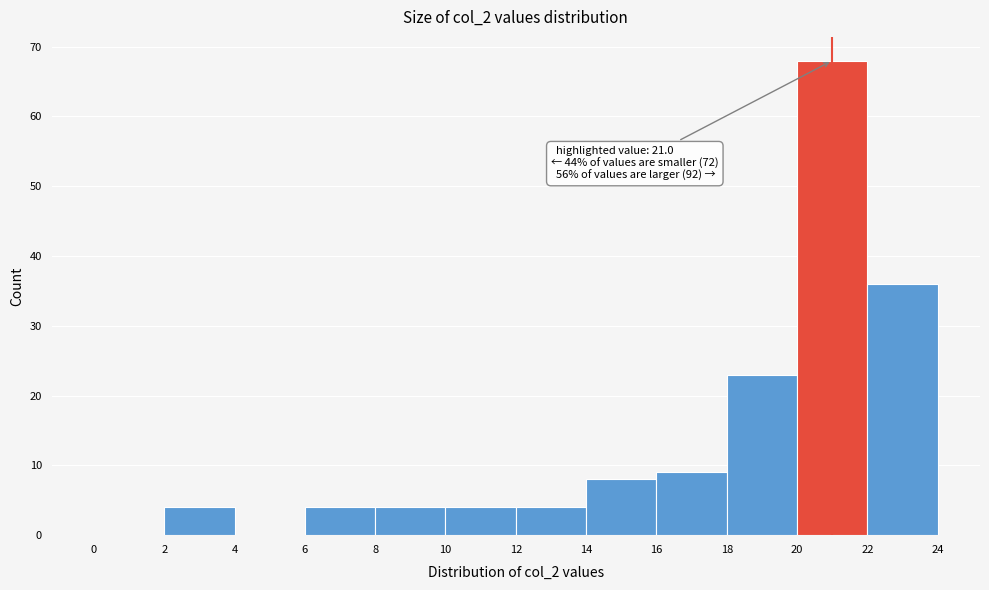

Which range on the x-axis has the tallest bar?

20 to 22